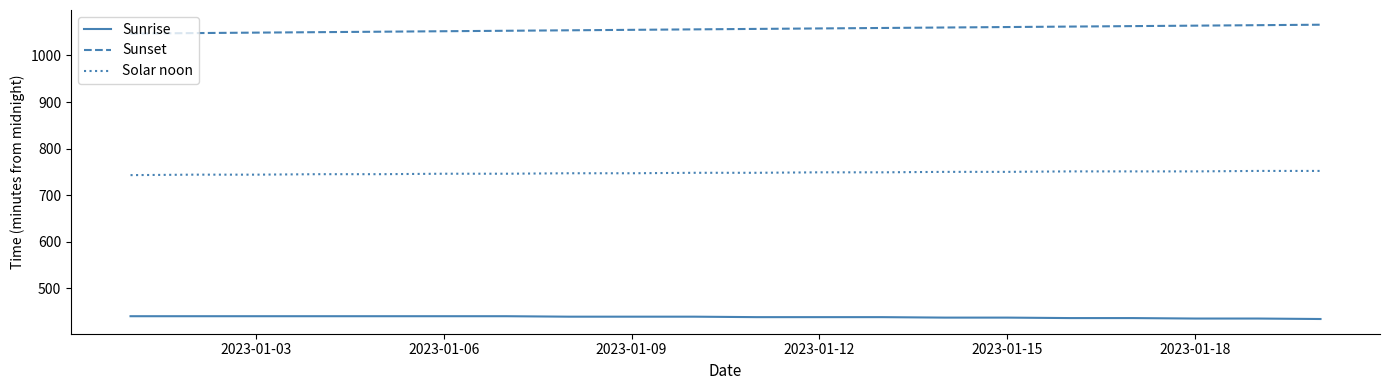

What is the greatest value displayed?

1066